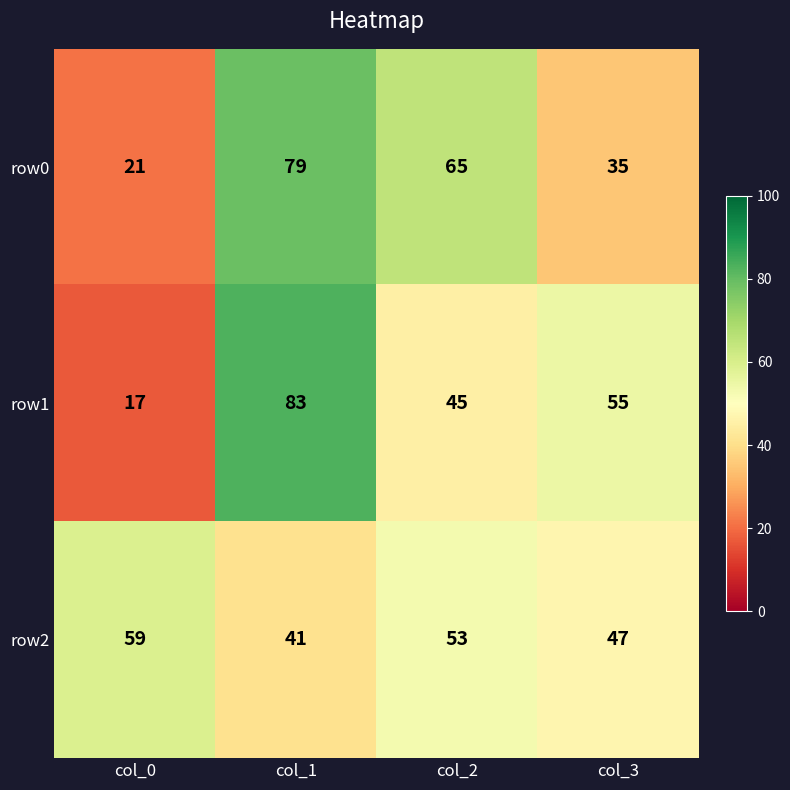

Reading left to right, transcribe all the data shown in this chart.

row0: 21	79	65	35
row1: 17	83	45	55
row2: 59	41	53	47